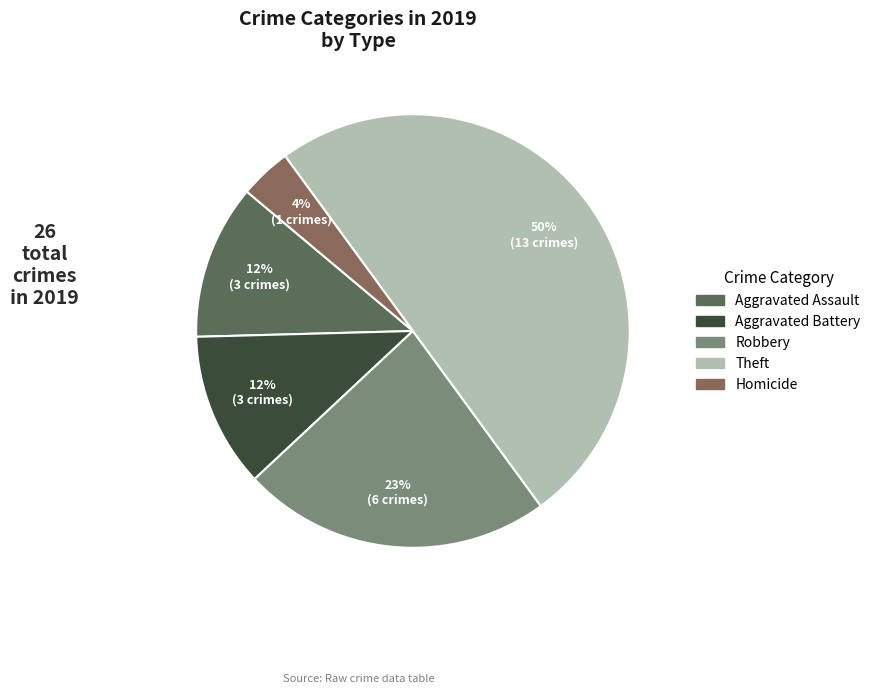

Do Homicide and Aggravated Battery together represent more than half of the pie?

No